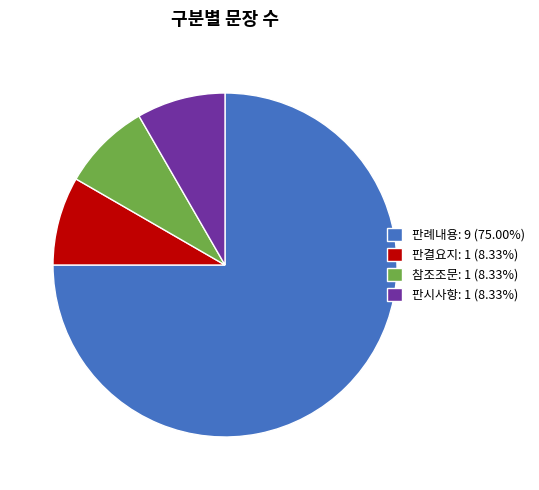

Count the number of slices in the pie.

4